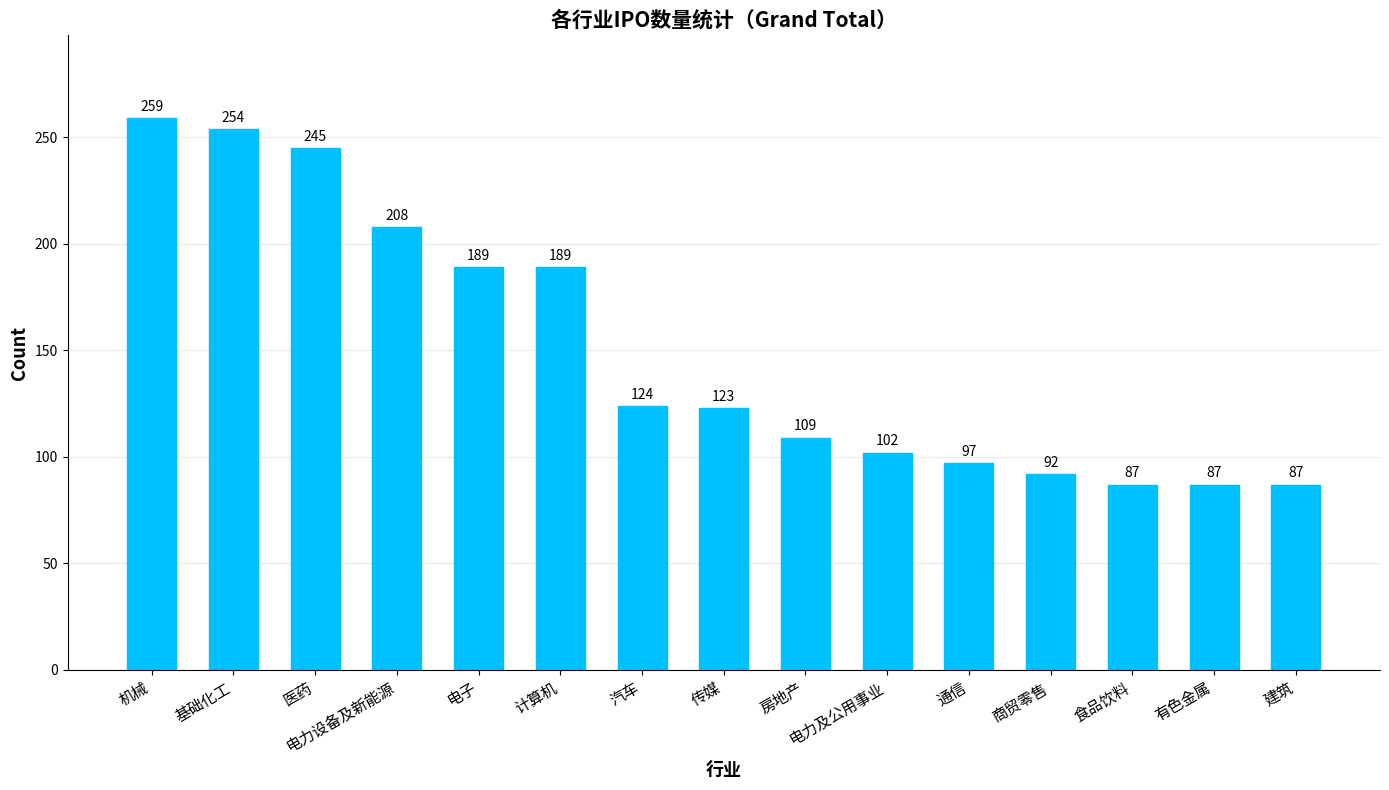

What is the label of the 11th bar from the right?

电子